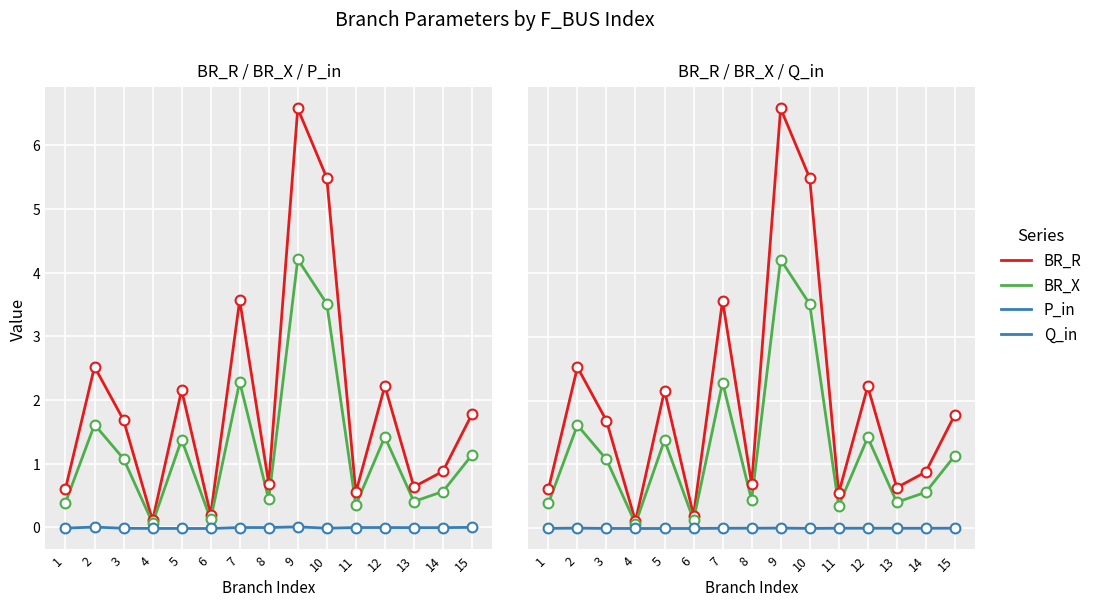

Which series reaches the minimum Y coordinate?

P_in